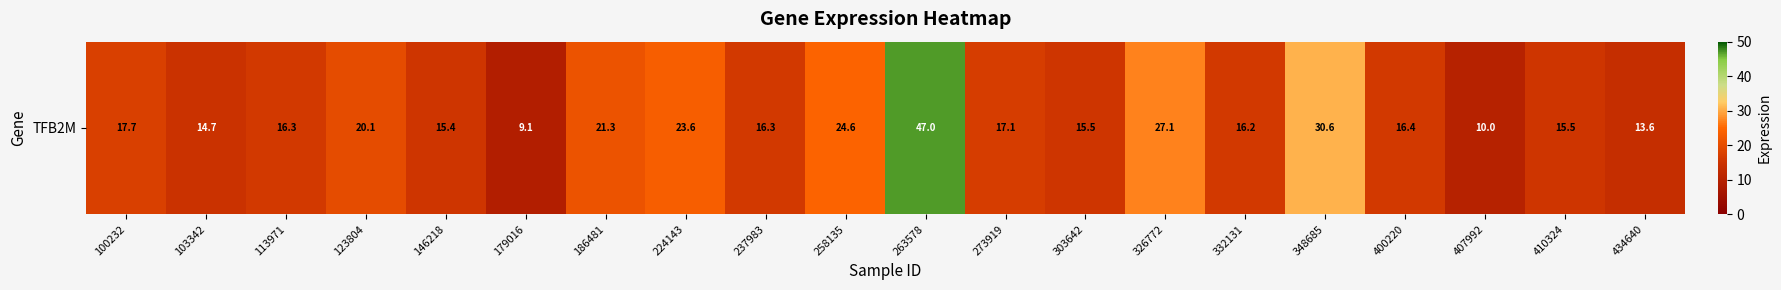

How many distinct data groups are displayed?

1